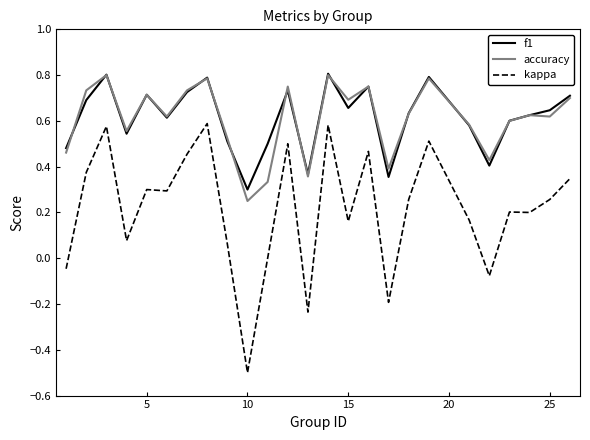

What is the smallest value displayed?

-0.5